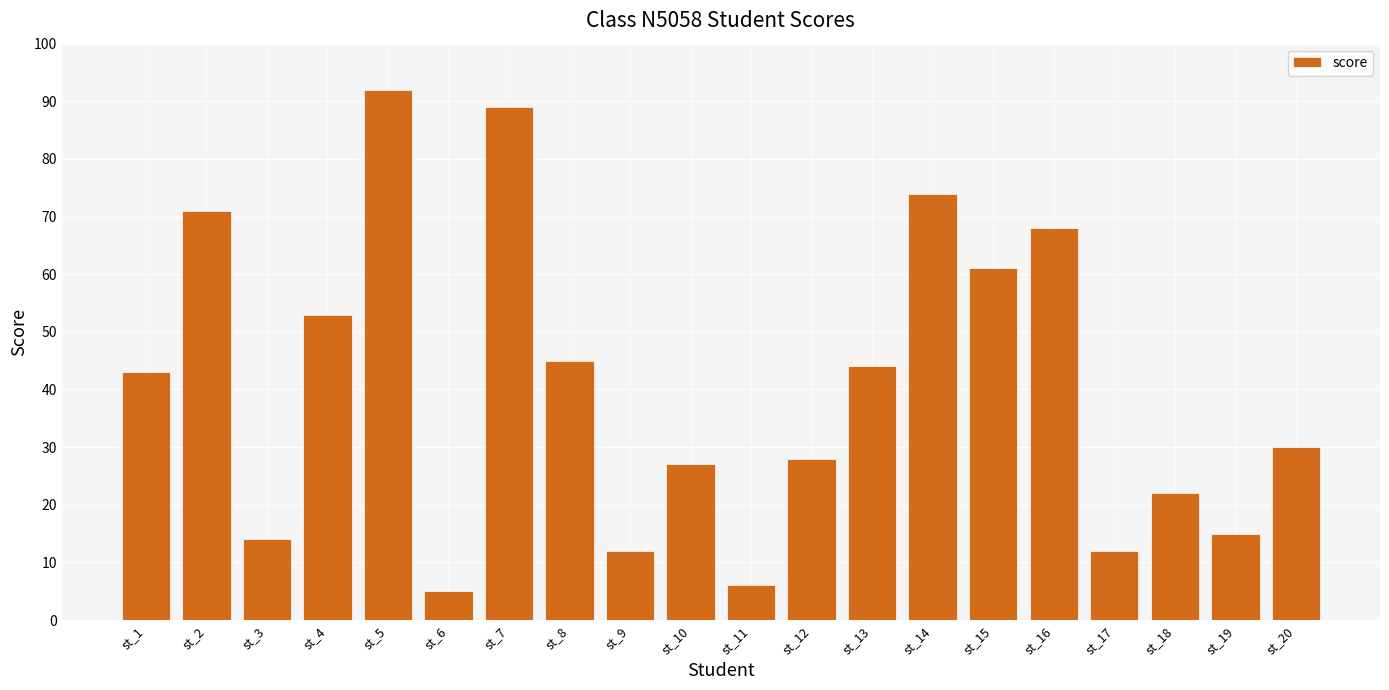

At which category does the chart reach its minimum across all series?

st_6